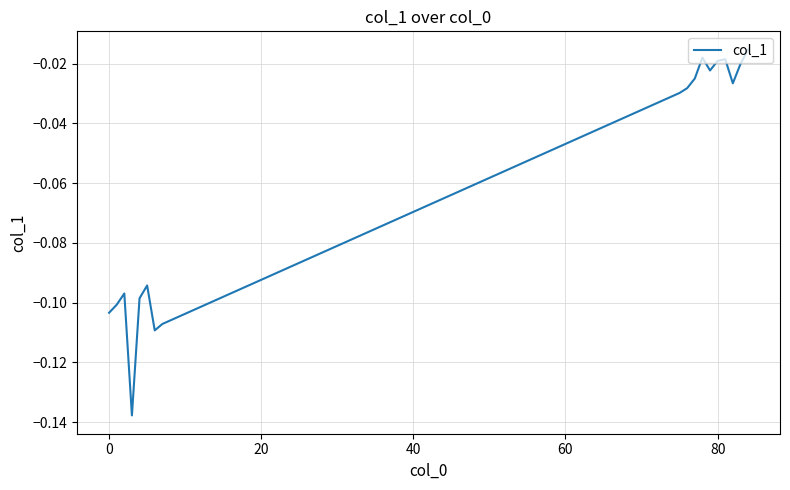

Which has a higher value, 80 or 0?

80